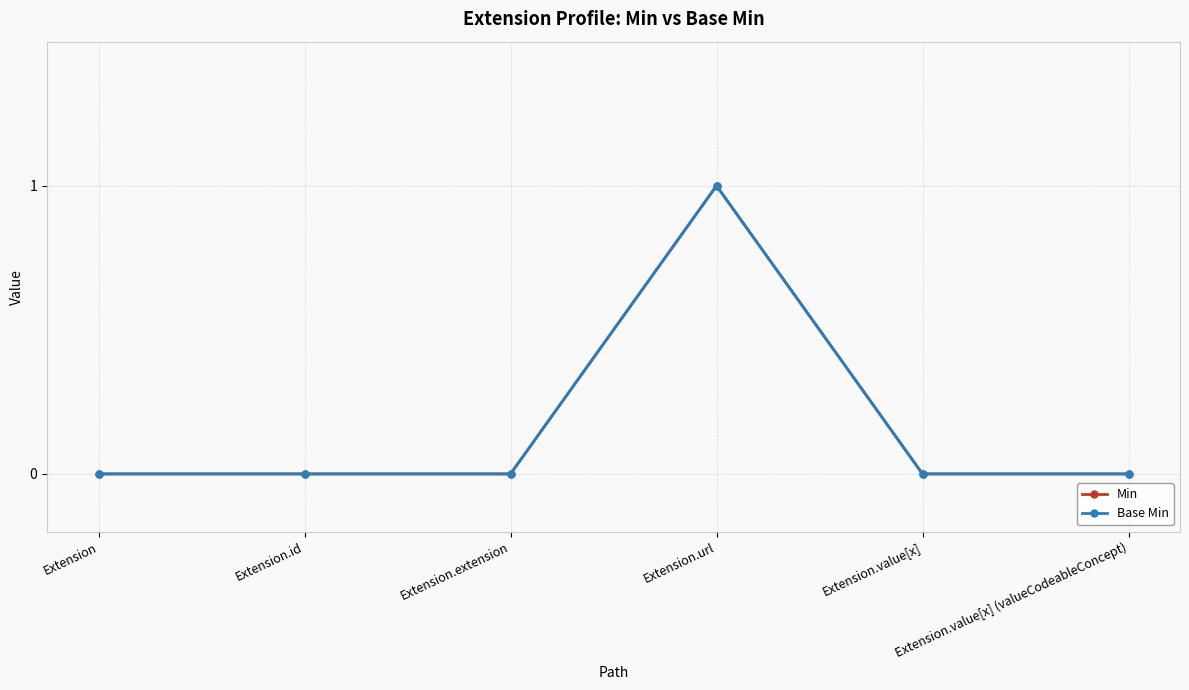

Does the chart have visible grid lines?

Yes